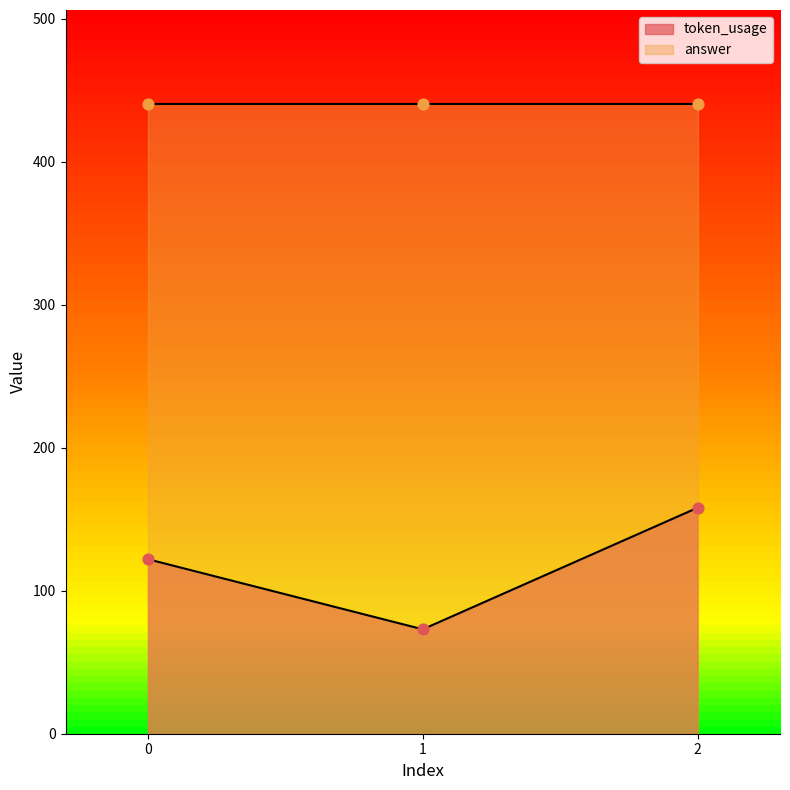

Approximately how many times larger is the value at 0 compared to 2?

0.8